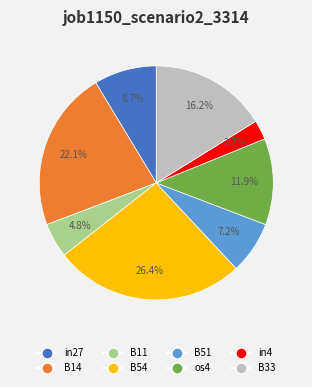

To the nearest percent, what is the average slice percentage?

12%